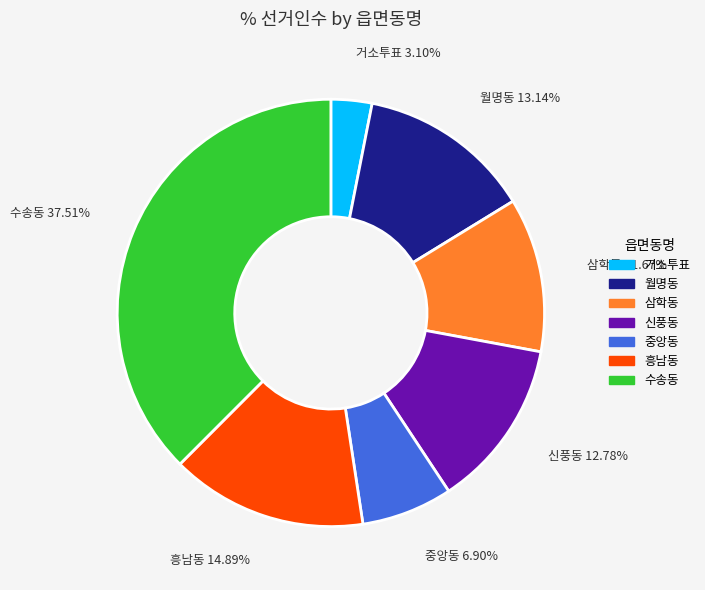

Does 신풍동 represent more than half of the total?

No